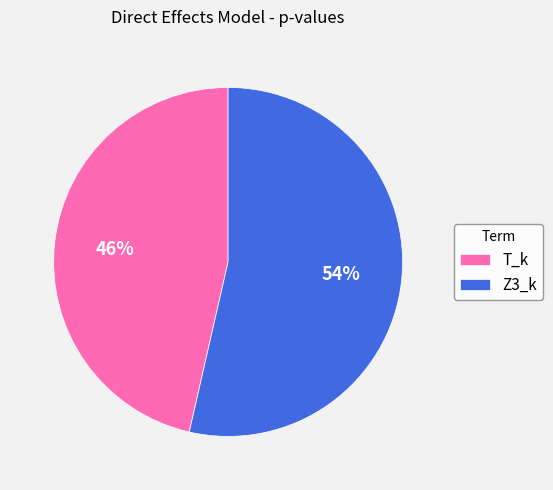

Is the sum of T_k and Z3_k greater than half?

Yes